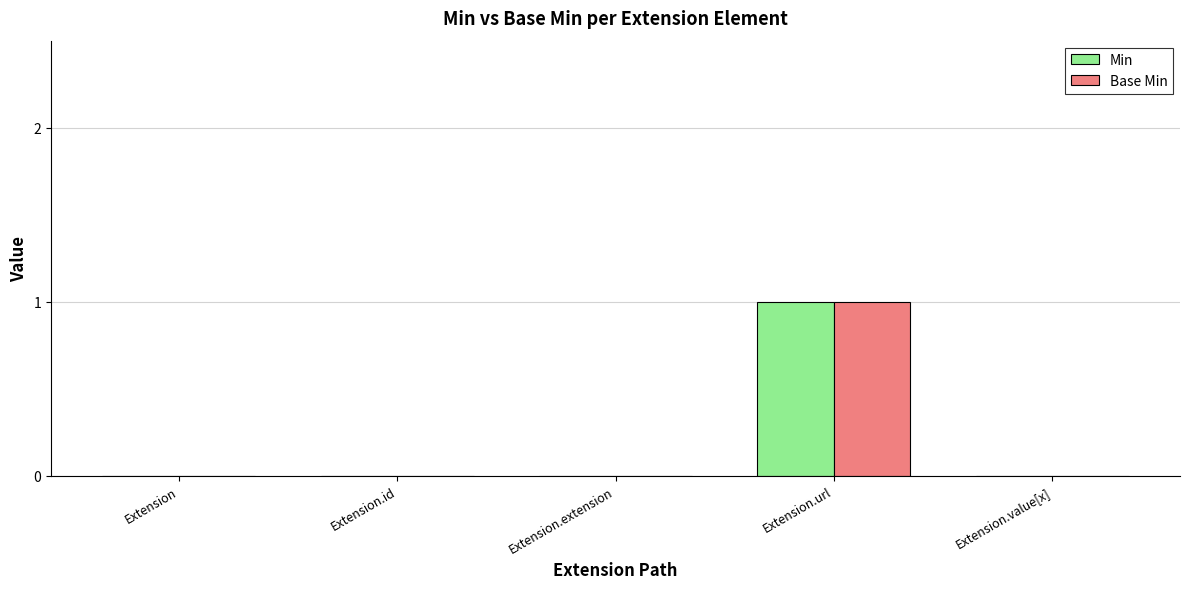

True or false: Base Min has a value of 0 at Extension.extension.

True